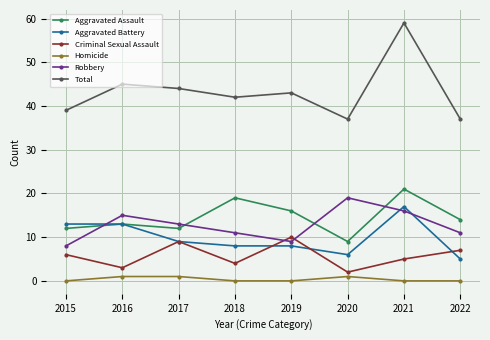

True or false: Criminal Sexual Assault and Homicide intersect in this chart.

False